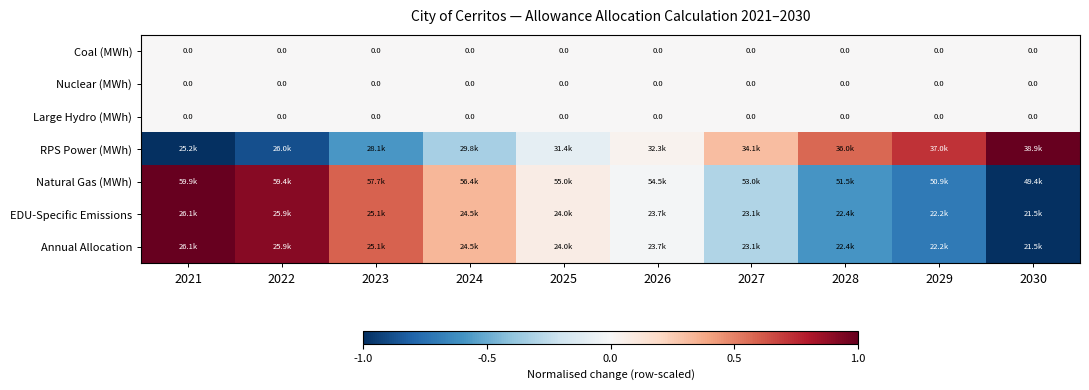

What is the difference between the highest and lowest values at 2024?

0.7